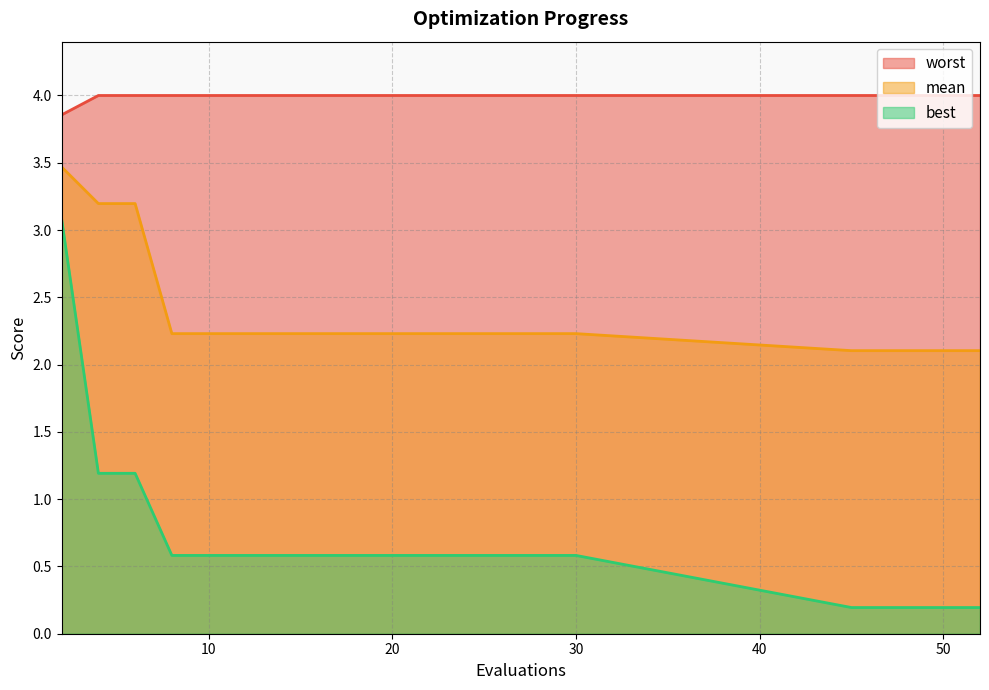

What is the spread (max minus min) of values at 26?

3.4